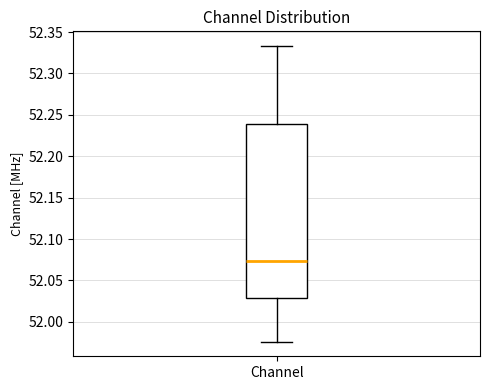

Transcribe this box plot: give where the median line is, the range the box spans, and where the two whiskers end, as read against the y-axis. The values are not printed on the chart, so give them approximately, as read against the axis.

median 52.075, box 52.030 to 52.240, whiskers 51.975 to 52.335